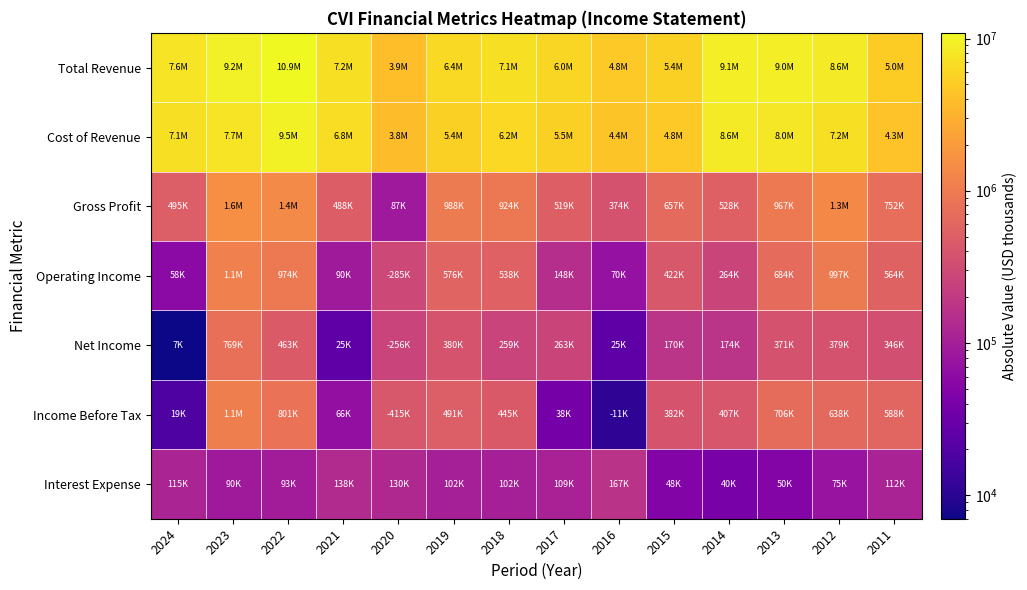

What is the greatest value displayed?

10896000